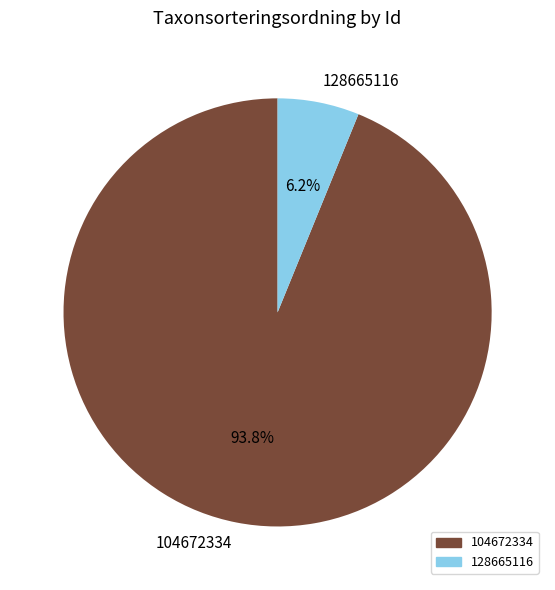

To the nearest percent, what is the combined percentage of 128665116 and 104672334?

100%